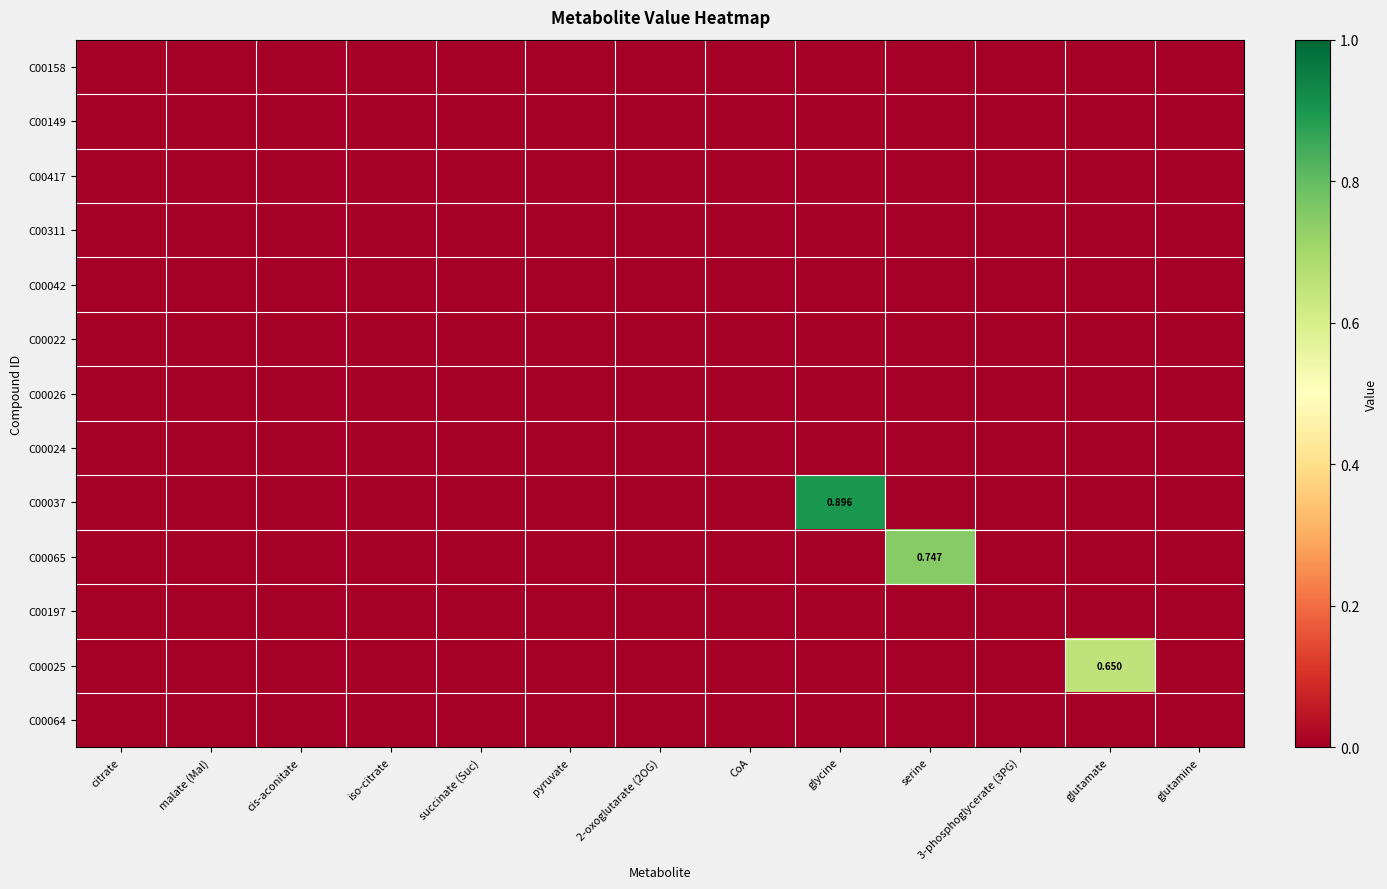

Which series has the largest total across all categories?

C00037